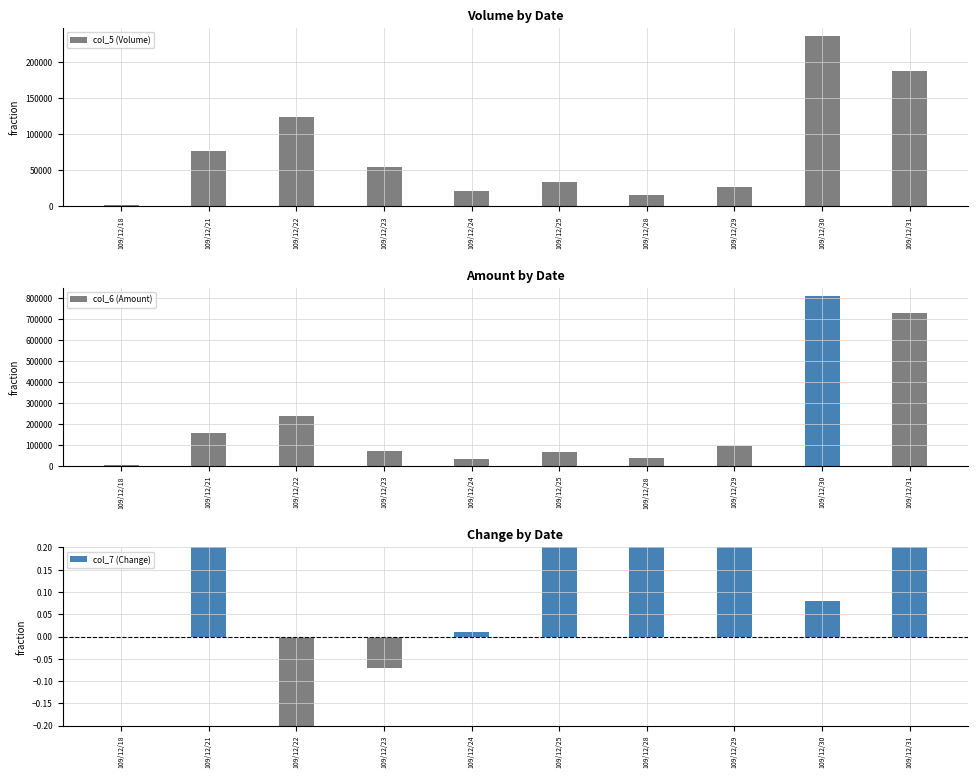

Is it true that col_5 (Volume) equals 76000.0 at 109/12/21?

True